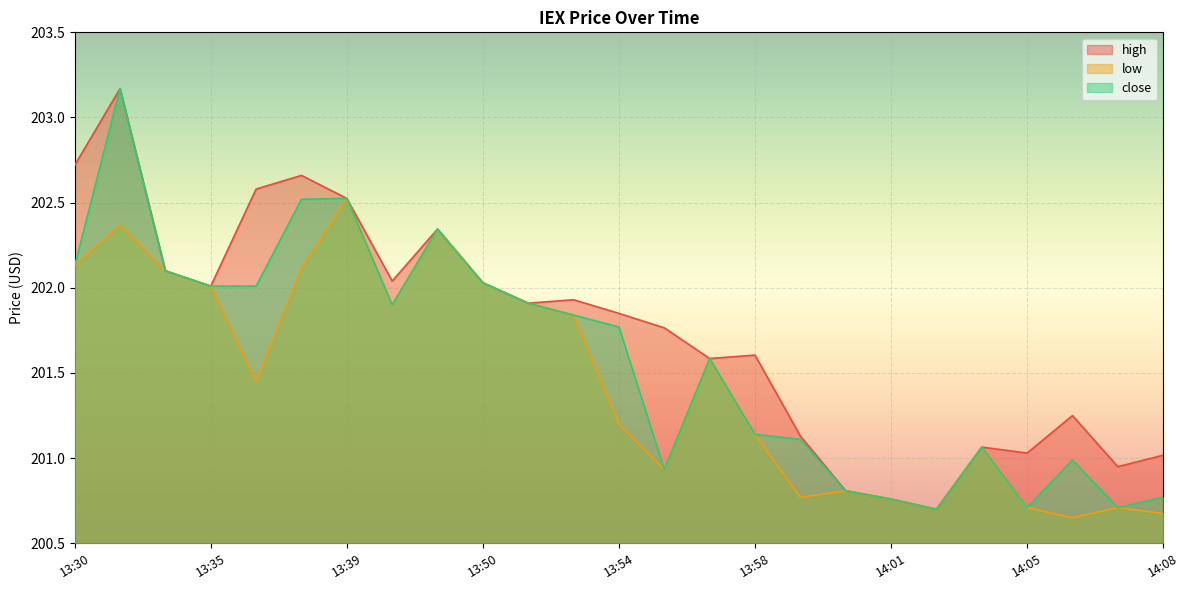

What value does the close series have at 13:55?

200.9